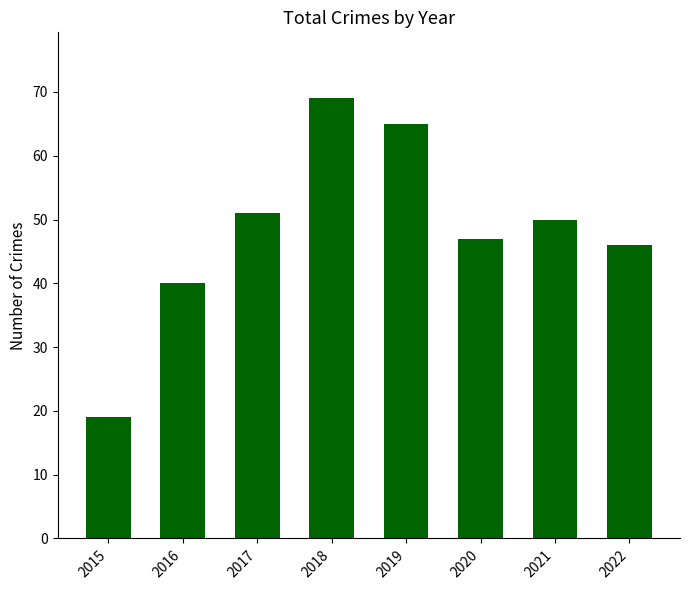

Reading left to right, transcribe all the data shown in this chart.

19	40	51	69	65	47	50	46